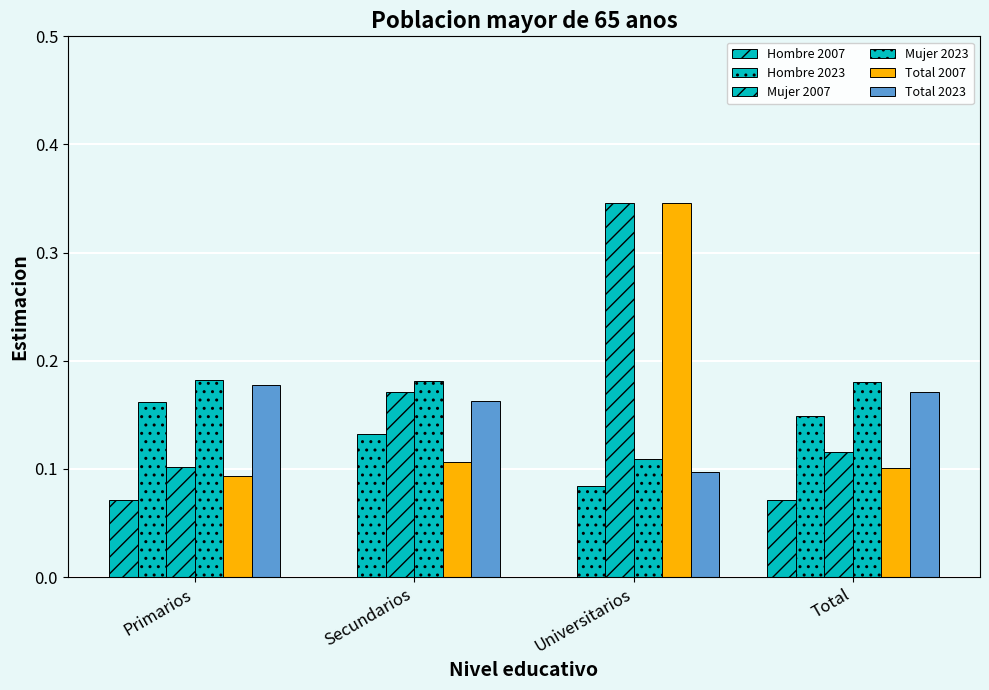

At which label is Hombre 2023 closest to 0?

Universitarios